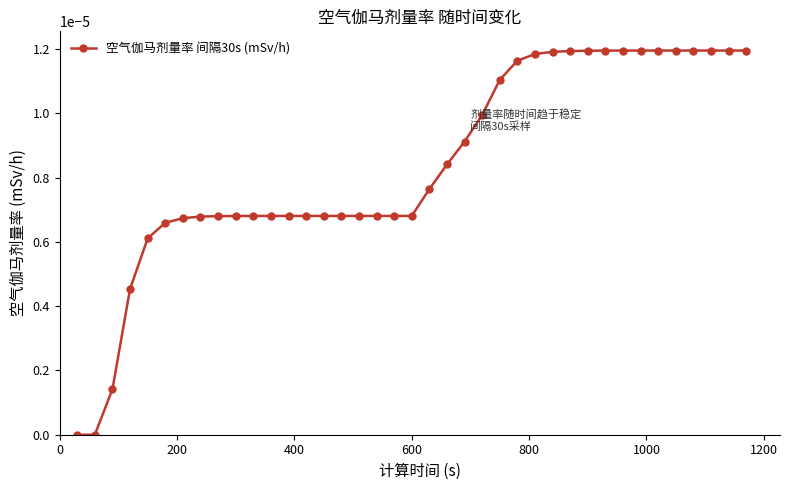

How many data points does each series have?

39